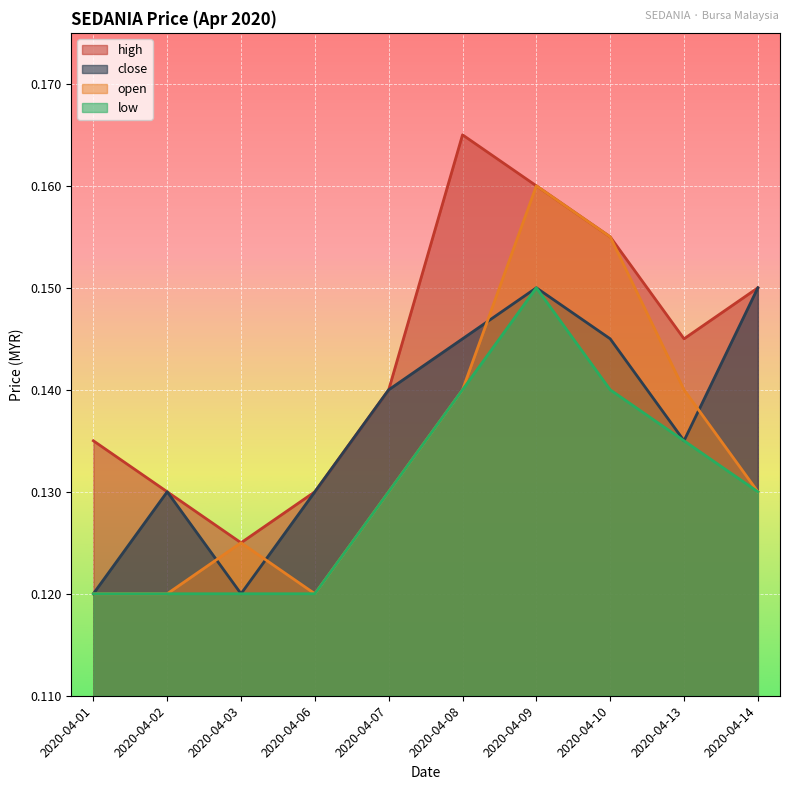

True or false: open and low intersect in this chart.

False